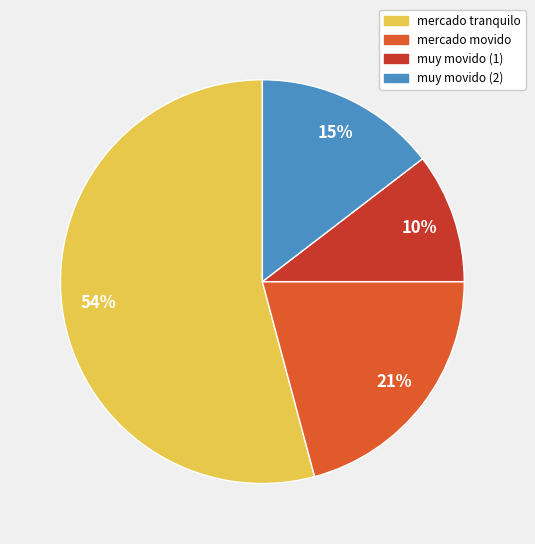

Does any single category account for the majority?

Yes